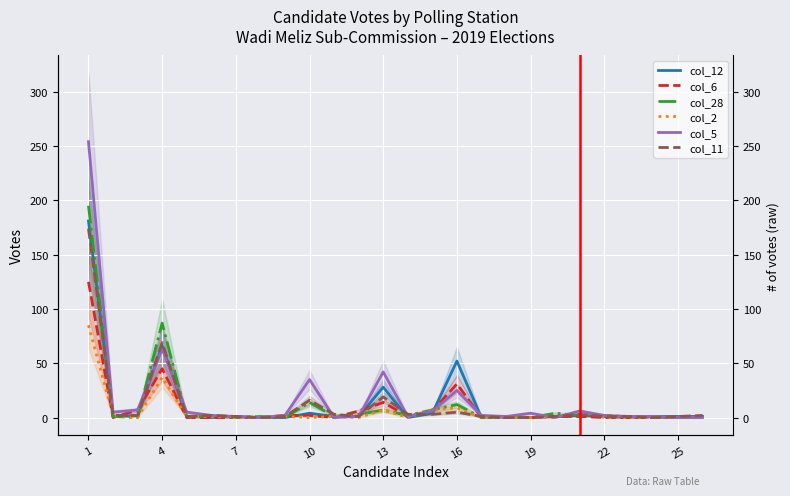

Count the number of categories in the chart.

26